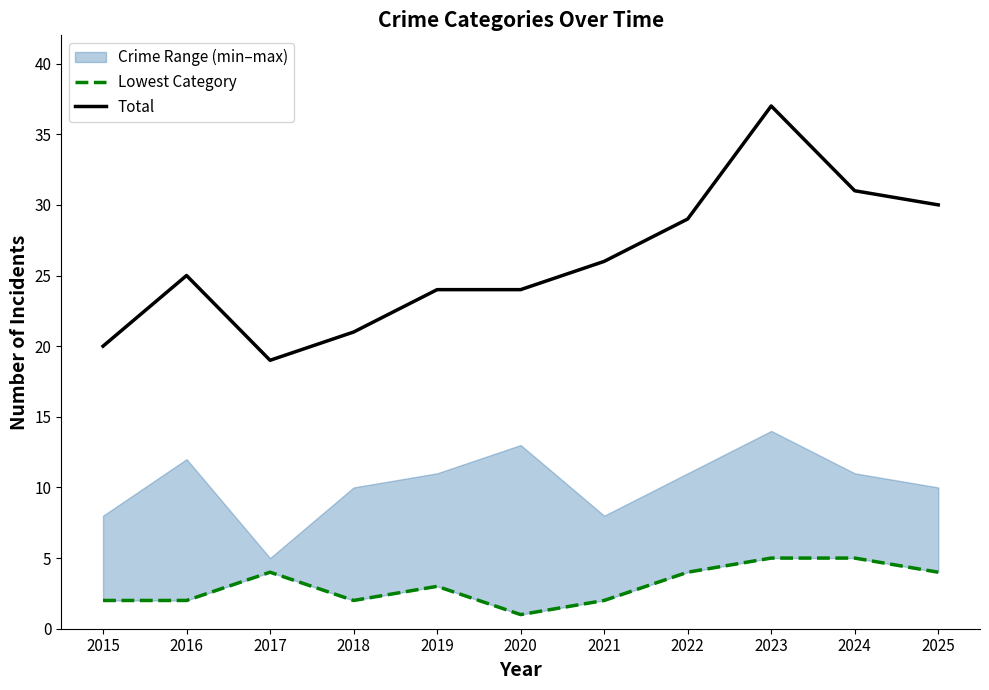

Reading right to left, list all the values displayed in this chart.

Lowest Category: 2025=4	2024=5	2023=5	2022=4	2021=2	2020=1	2019=3	2018=2	2017=4	2016=2	2015=2
Total: 2025=30	2024=31	2023=37	2022=29	2021=26	2020=24	2019=24	2018=21	2017=19	2016=25	2015=20